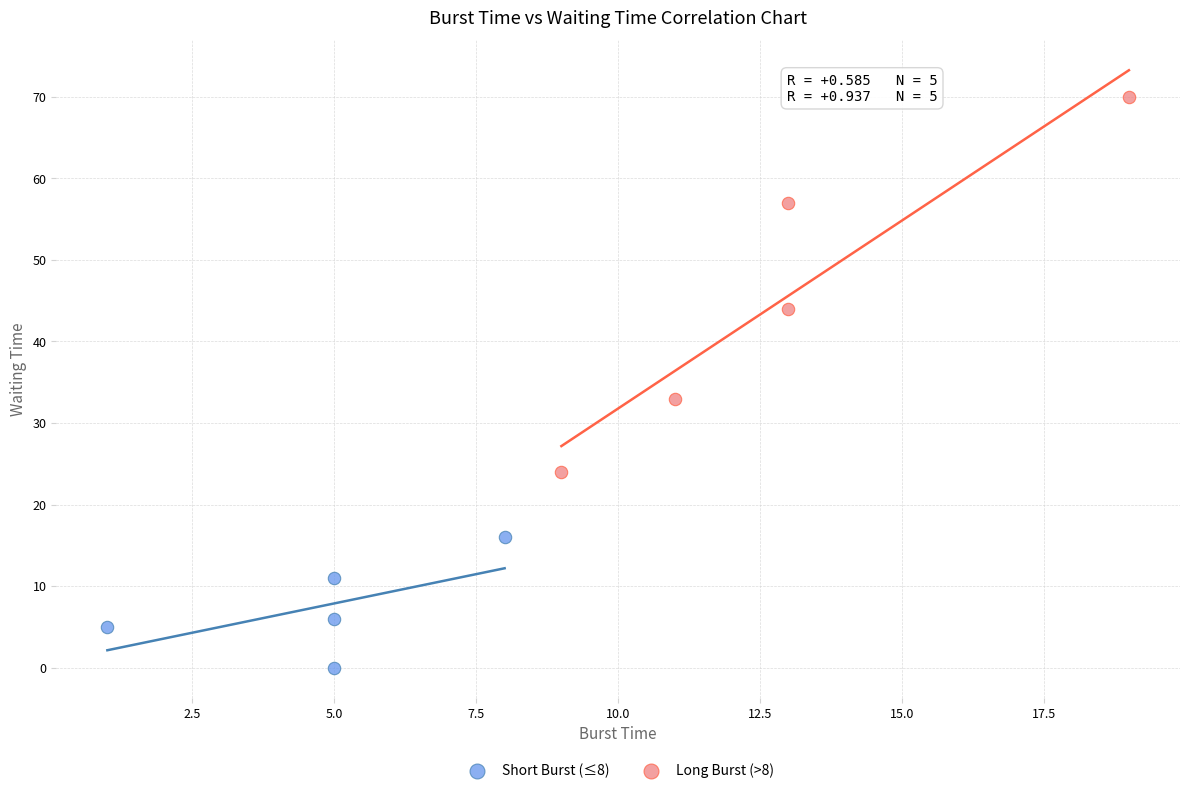

What are all the series names shown in the legend?

Short Burst (≤8), Long Burst (>8)